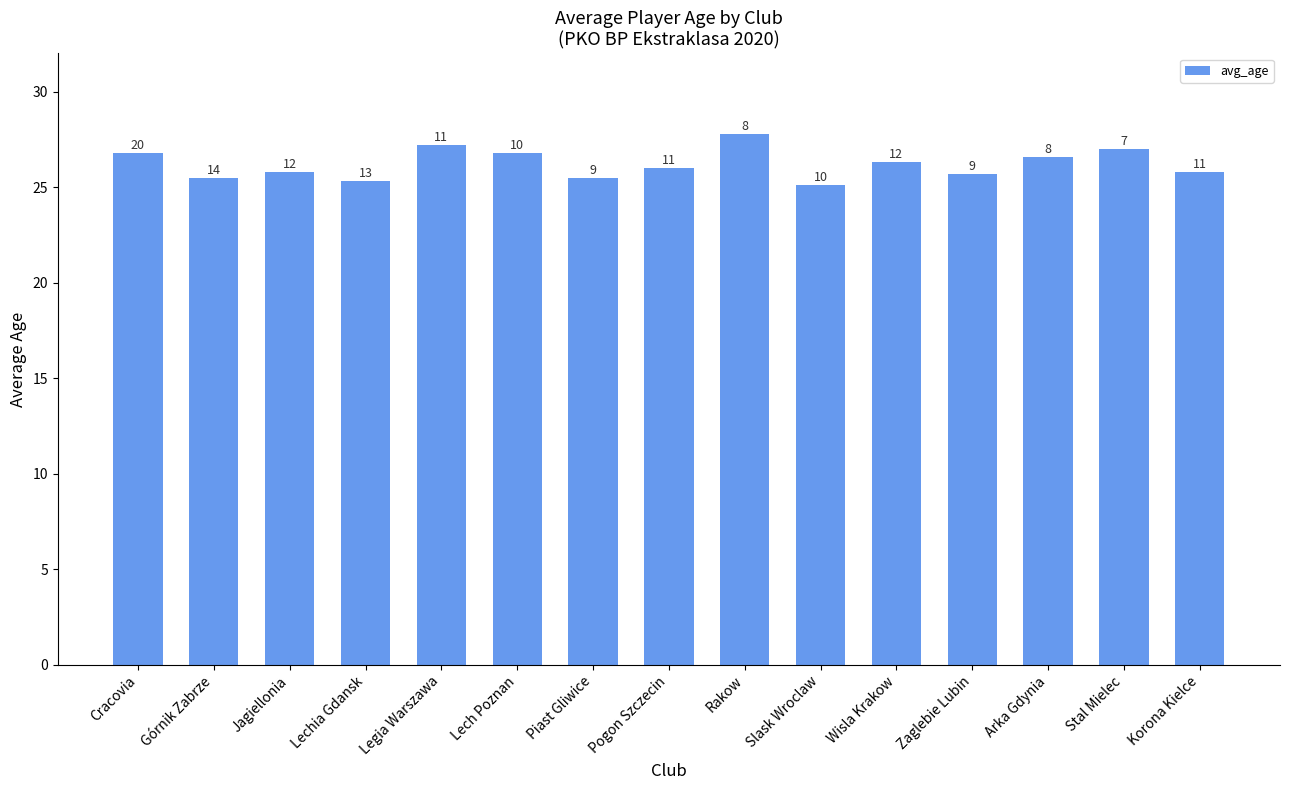

Does the chart contain any negative values?

No